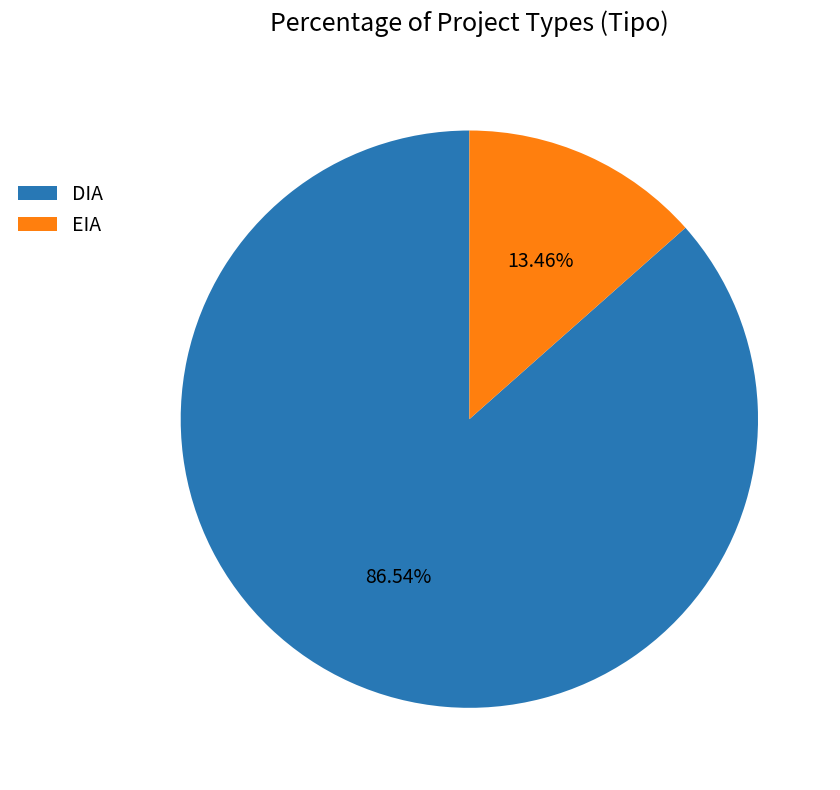

How many slices are in this pie chart?

2